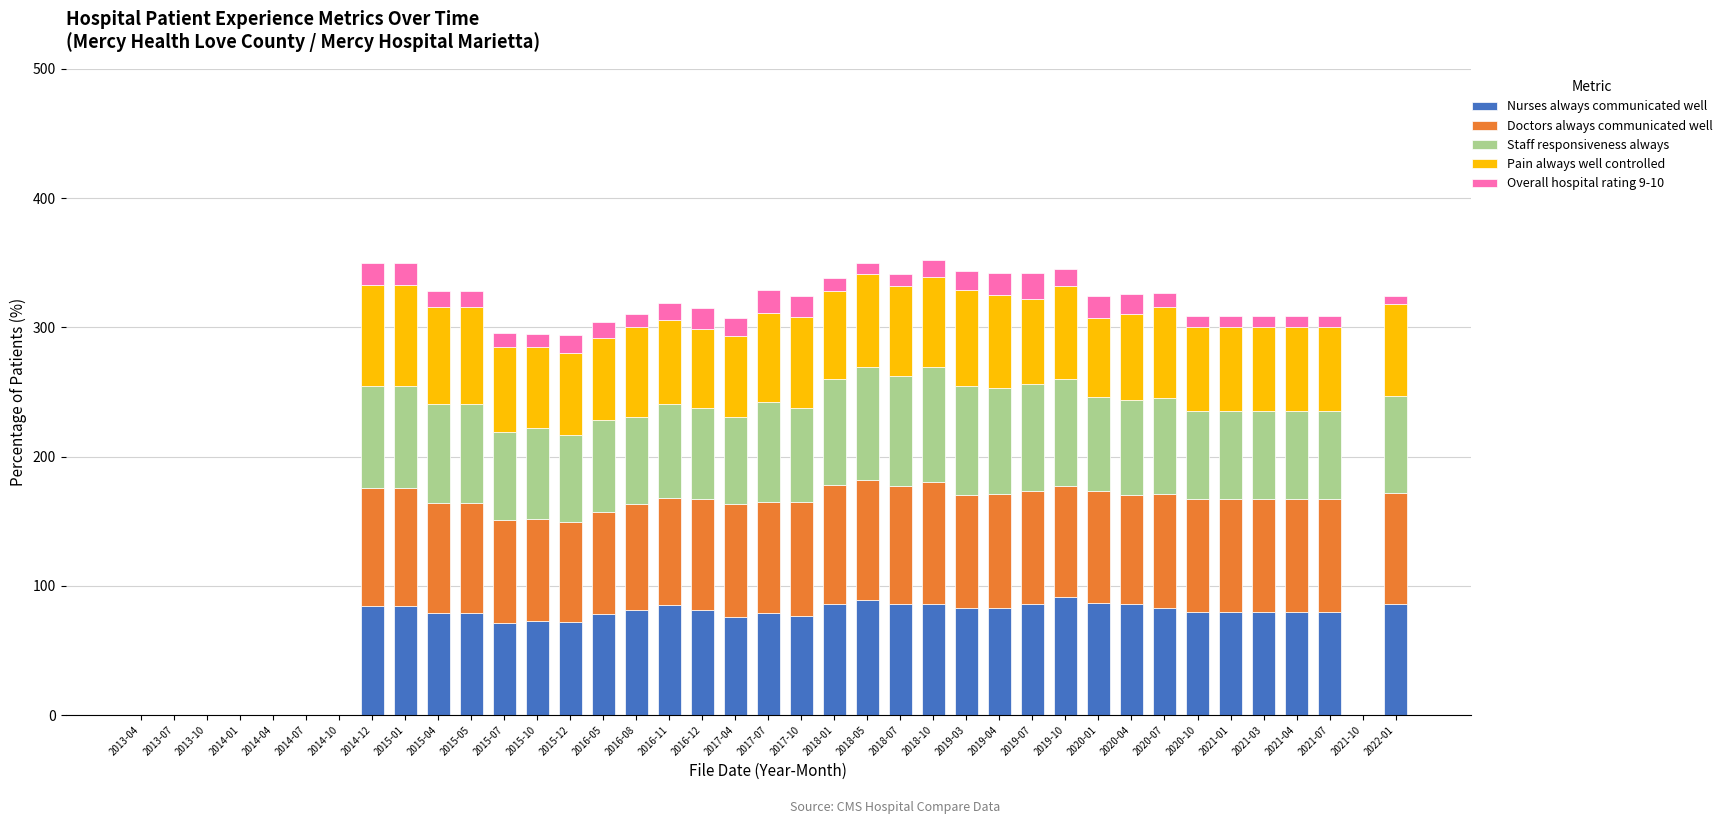

What is the total value across all series at 2015-10?

295